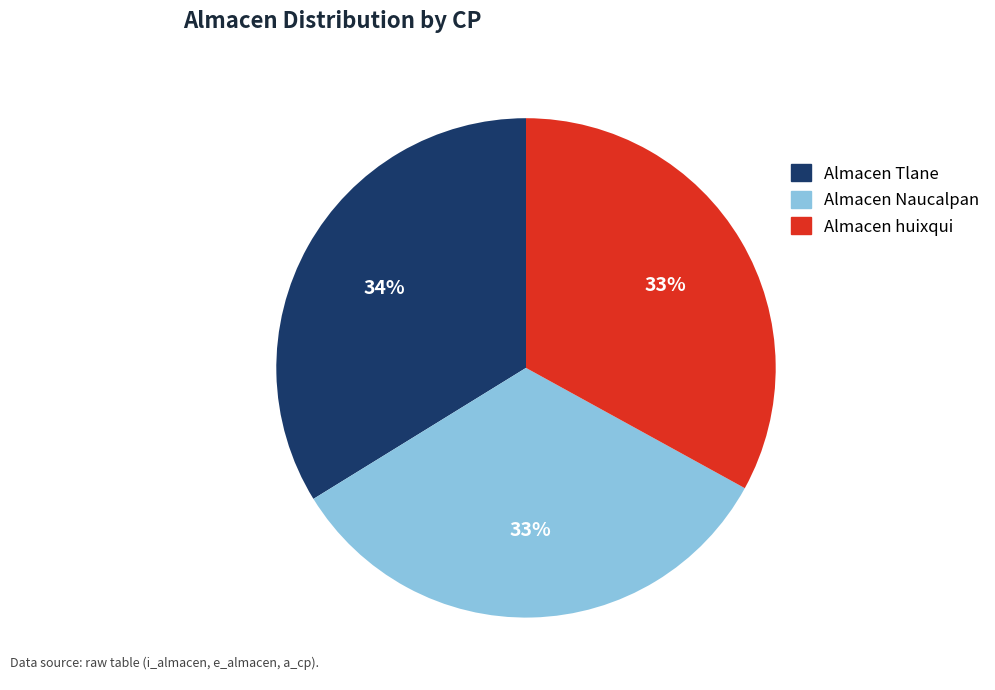

The Almacen Tlane slice represents 34% of the pie. True or false?

True